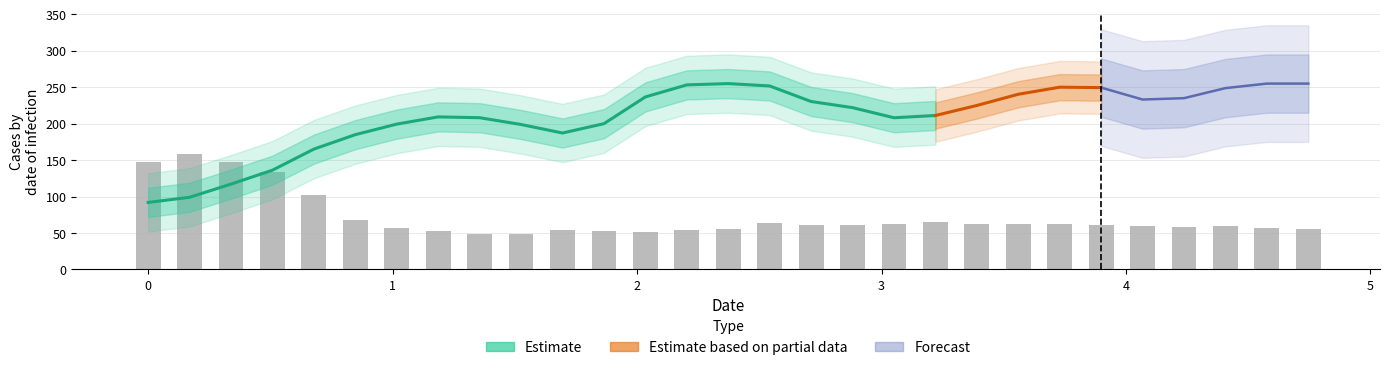

Is it true that Y1 equals 52.8 at 7?

True